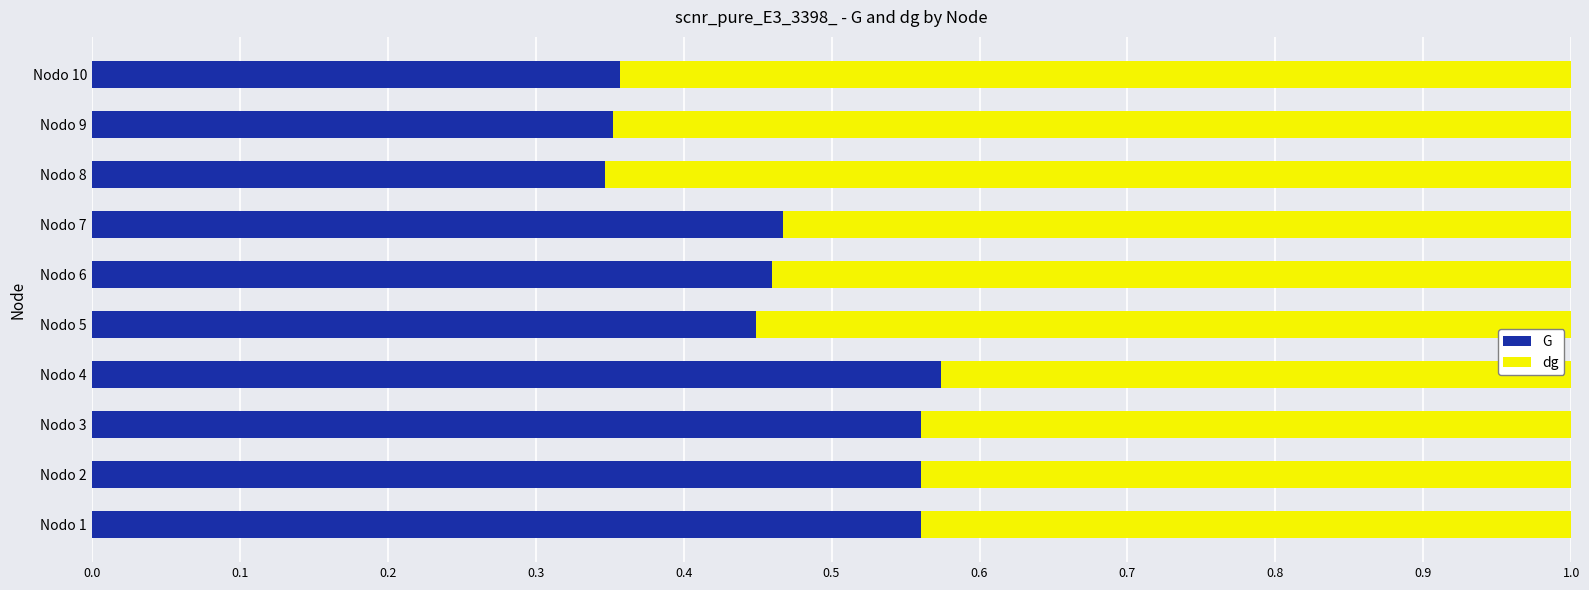

What is the total value across all series at Nodo 2?

1.0